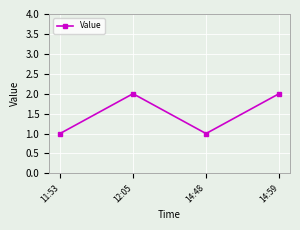

What is the label of the 4th point from the left?

14:59